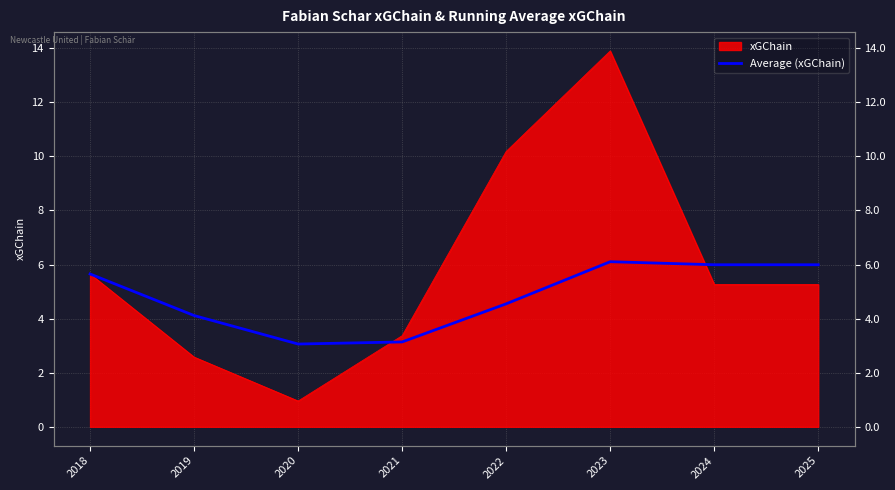

How many data points are less than 5?

4